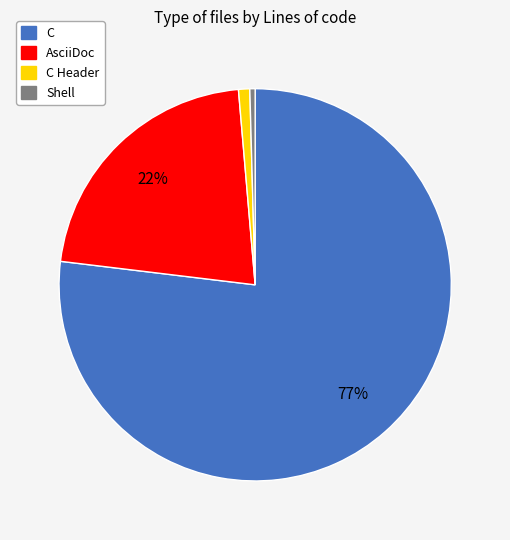

To the nearest percent, what is the average slice percentage?

25%